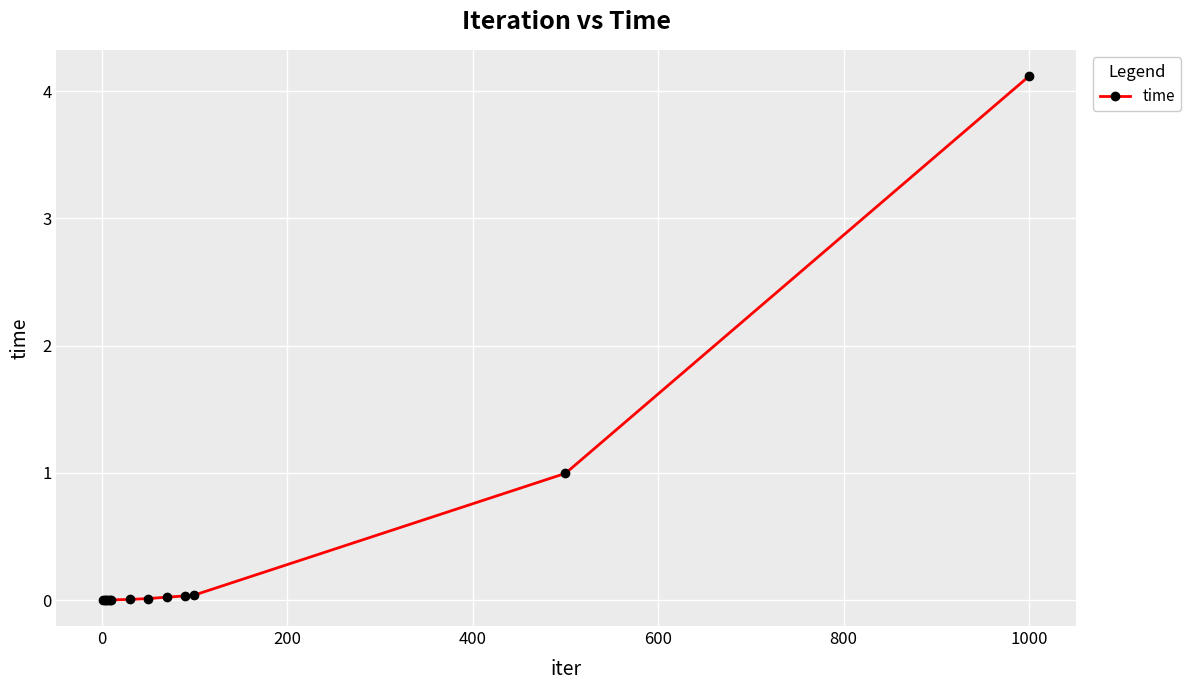

What is the average value?

0.4